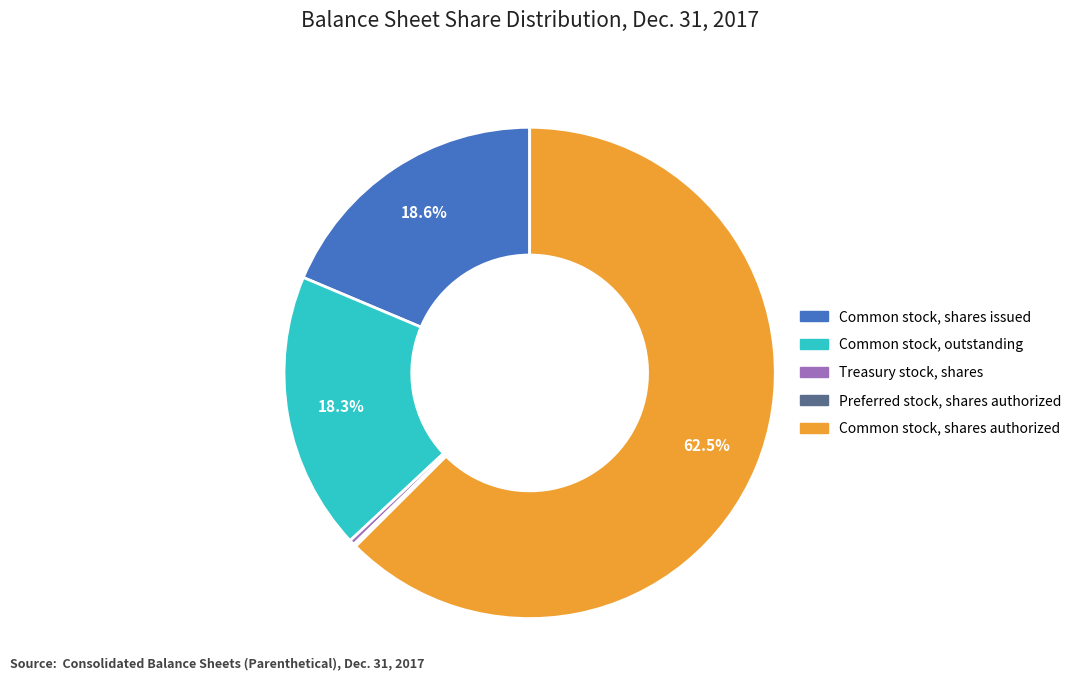

Between Common stock, outstanding and Common stock, shares authorized, which is larger?

Common stock, shares authorized